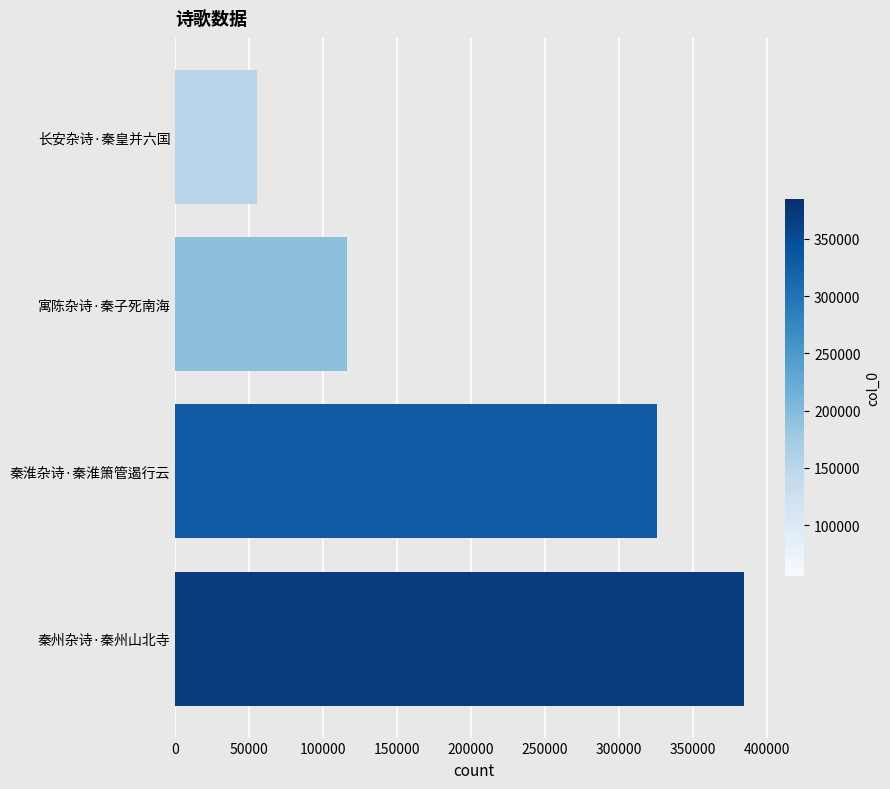

The chart shows a value of 139724 at 秦淮杂诗·秦淮箫管遏行云. True or false?

False